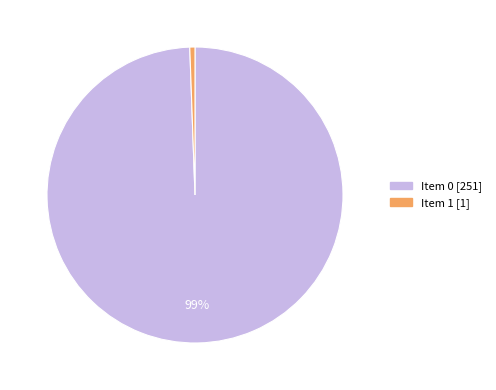

Between Item 1 [1] and Item 0 [251], which is larger?

Item 0 [251]